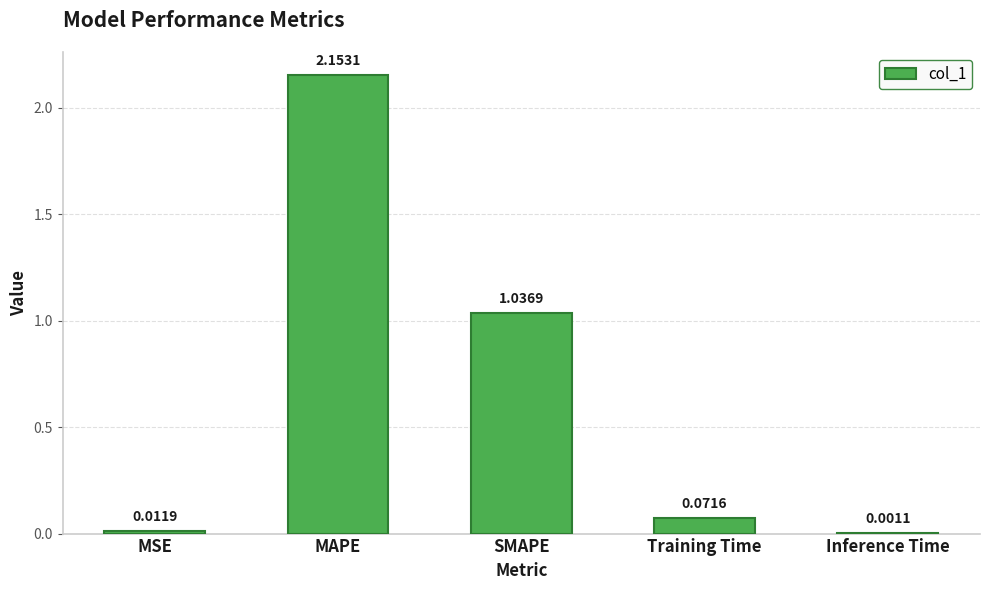

What is the sum of the values at SMAPE and MAPE?

3.2